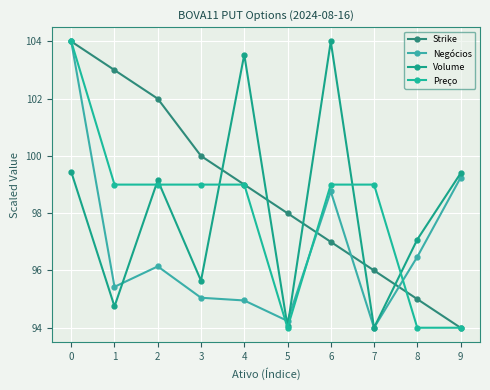

What is the sum of all Negócios values?

968.3